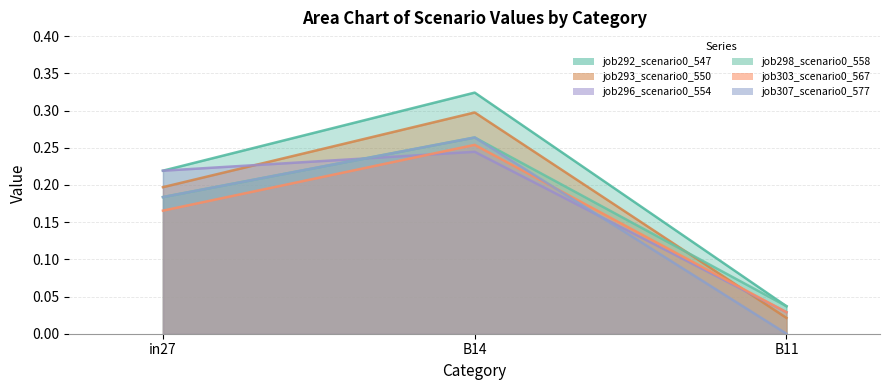

What is the sum of all job293_scenario0_550 values?

0.5